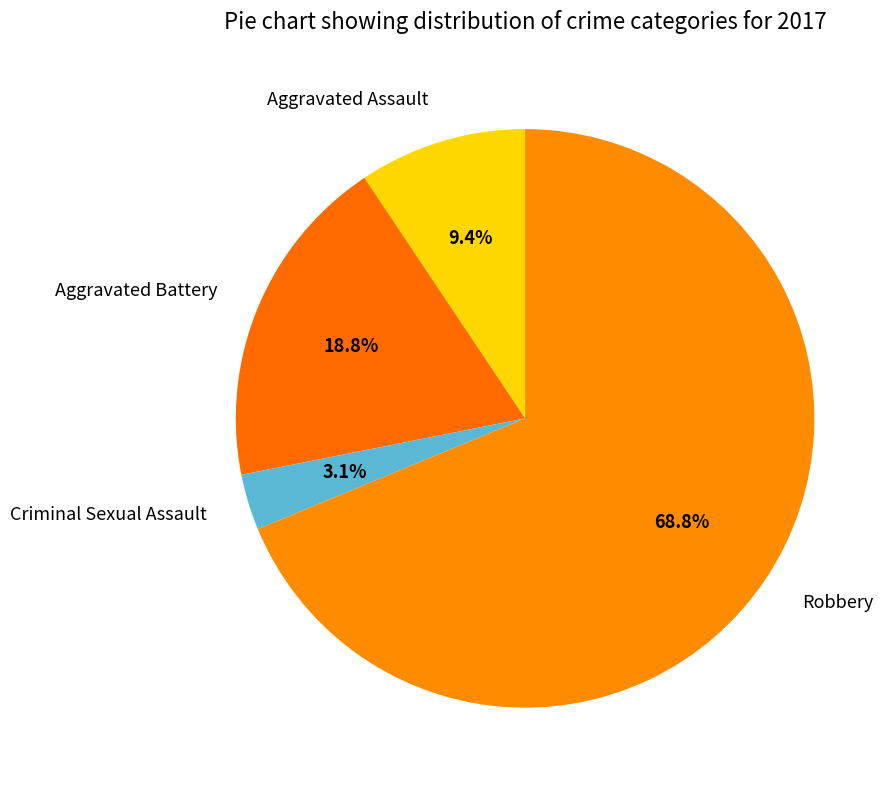

How many slices are in this pie chart?

4